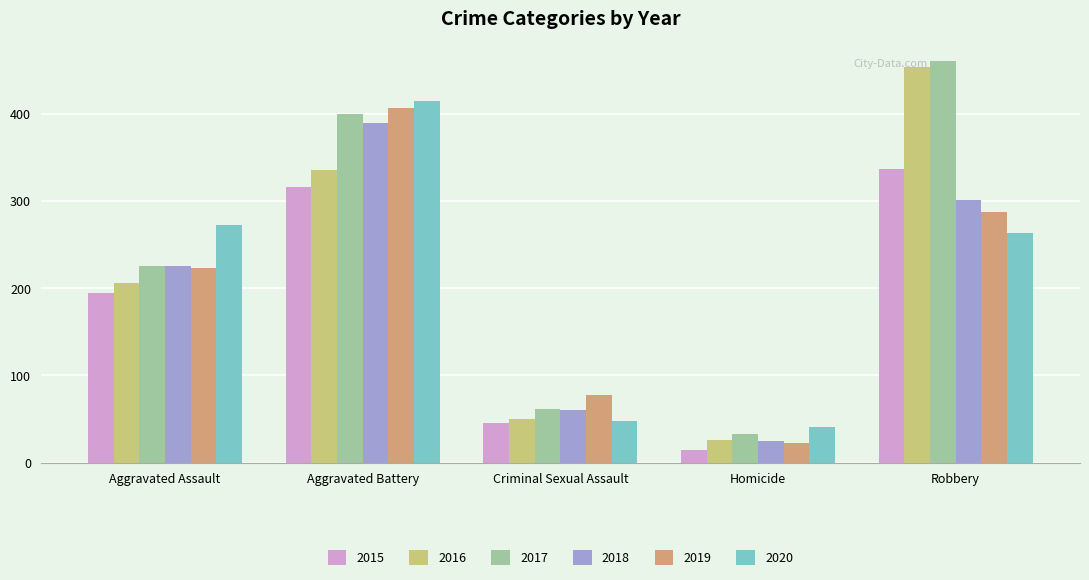

Which series has the largest total across all categories?

2017